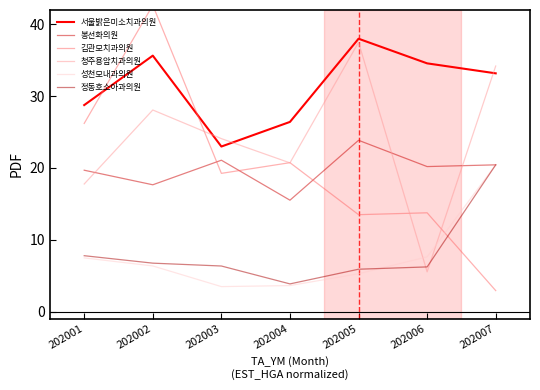

What is the value of the 봉선화의원 point at the 4th from the left?

15.5